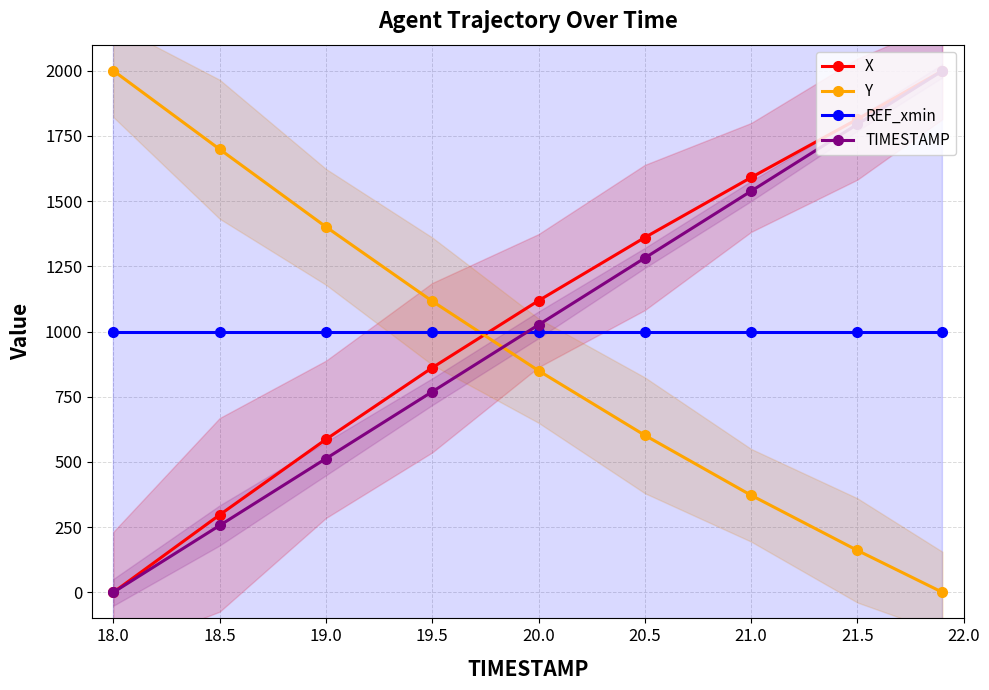

What is the difference between the X values at 18.0 and 19.5?

861.3